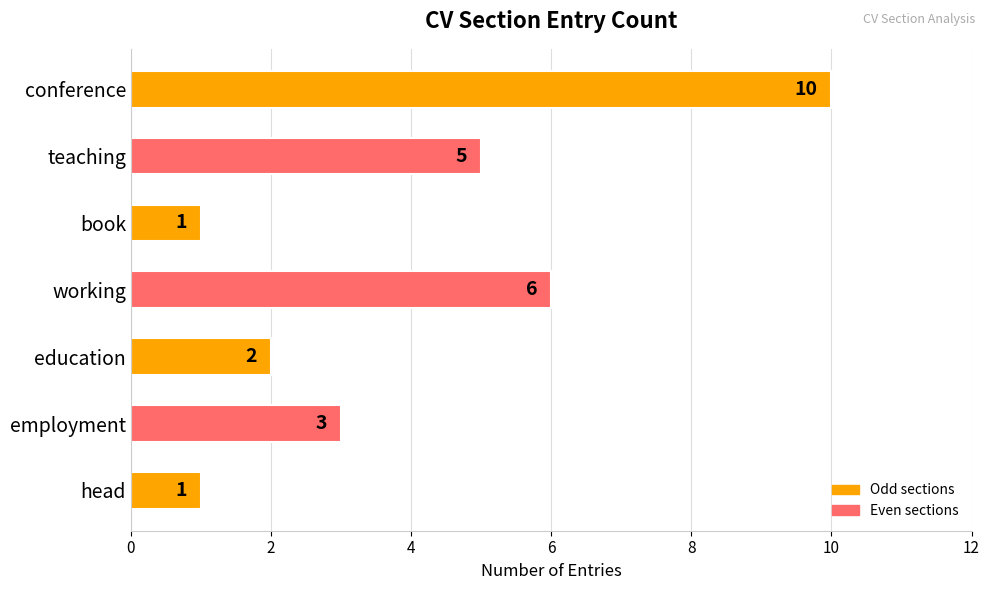

True or false: the data shows 2 at teaching.

False